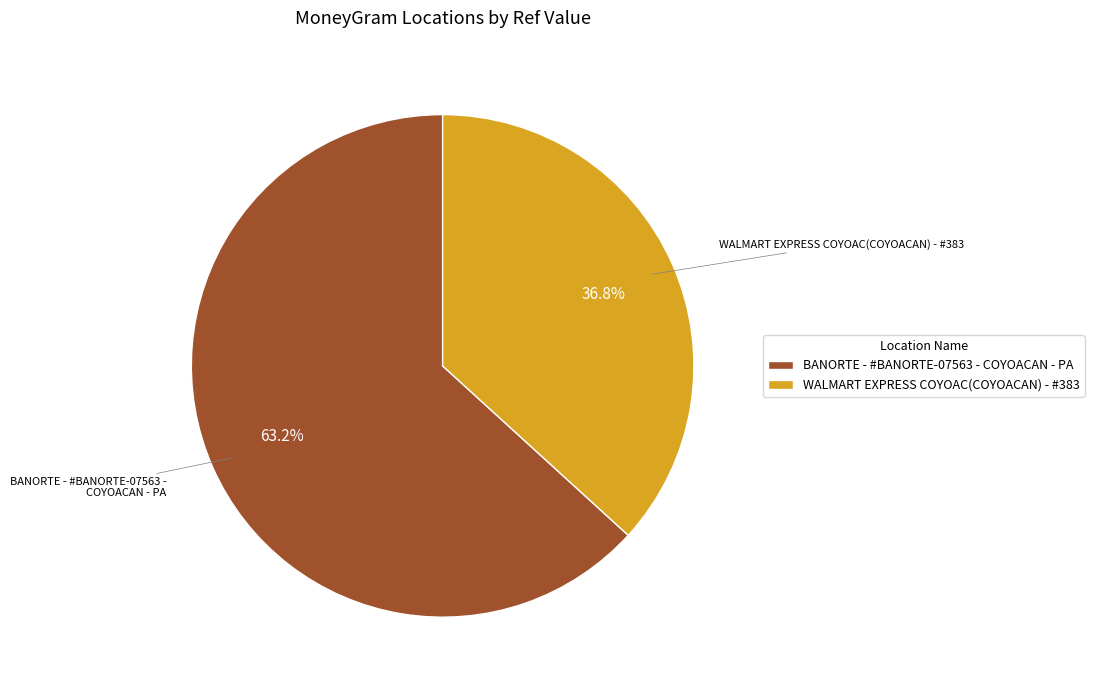

Count the number of slices in the pie.

2